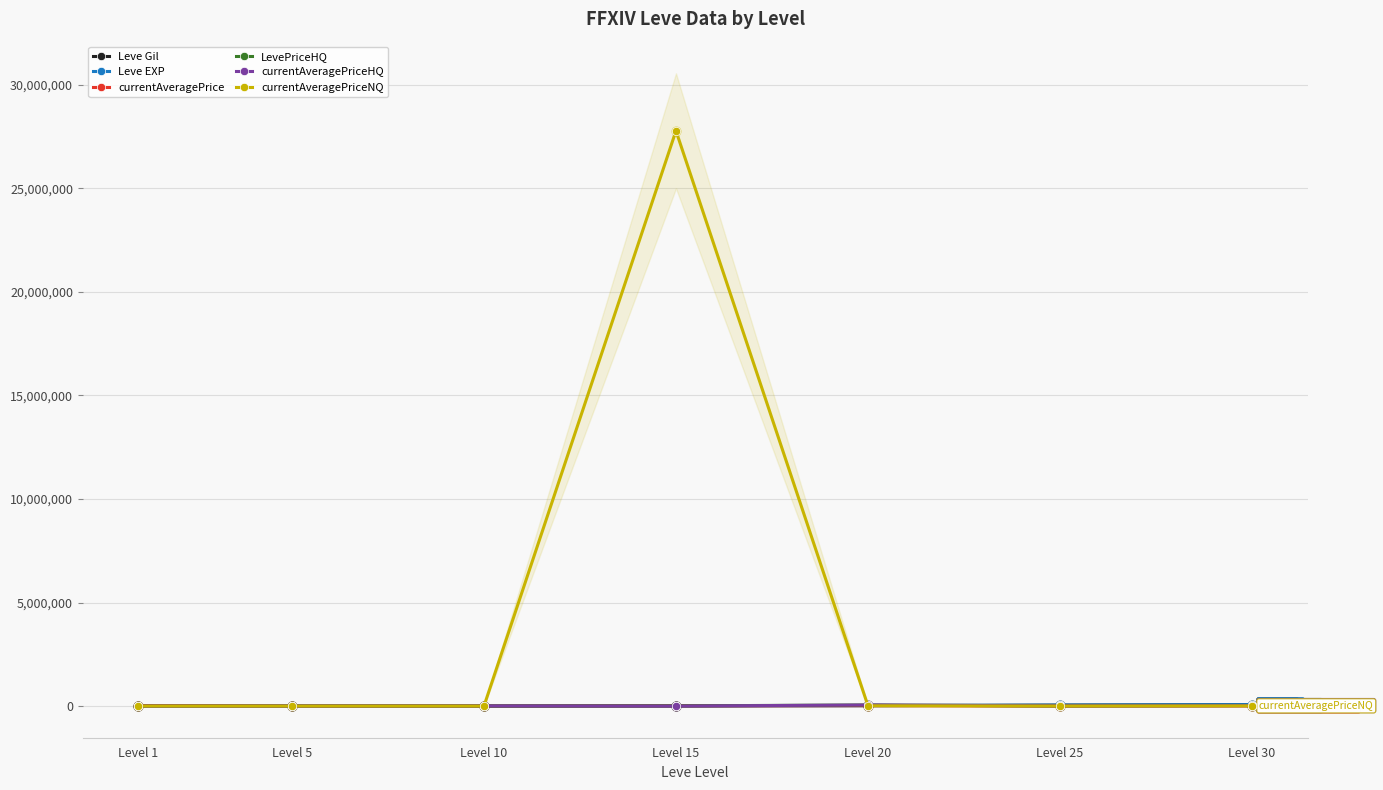

Which series reaches the maximum Y coordinate?

currentAveragePriceNQ